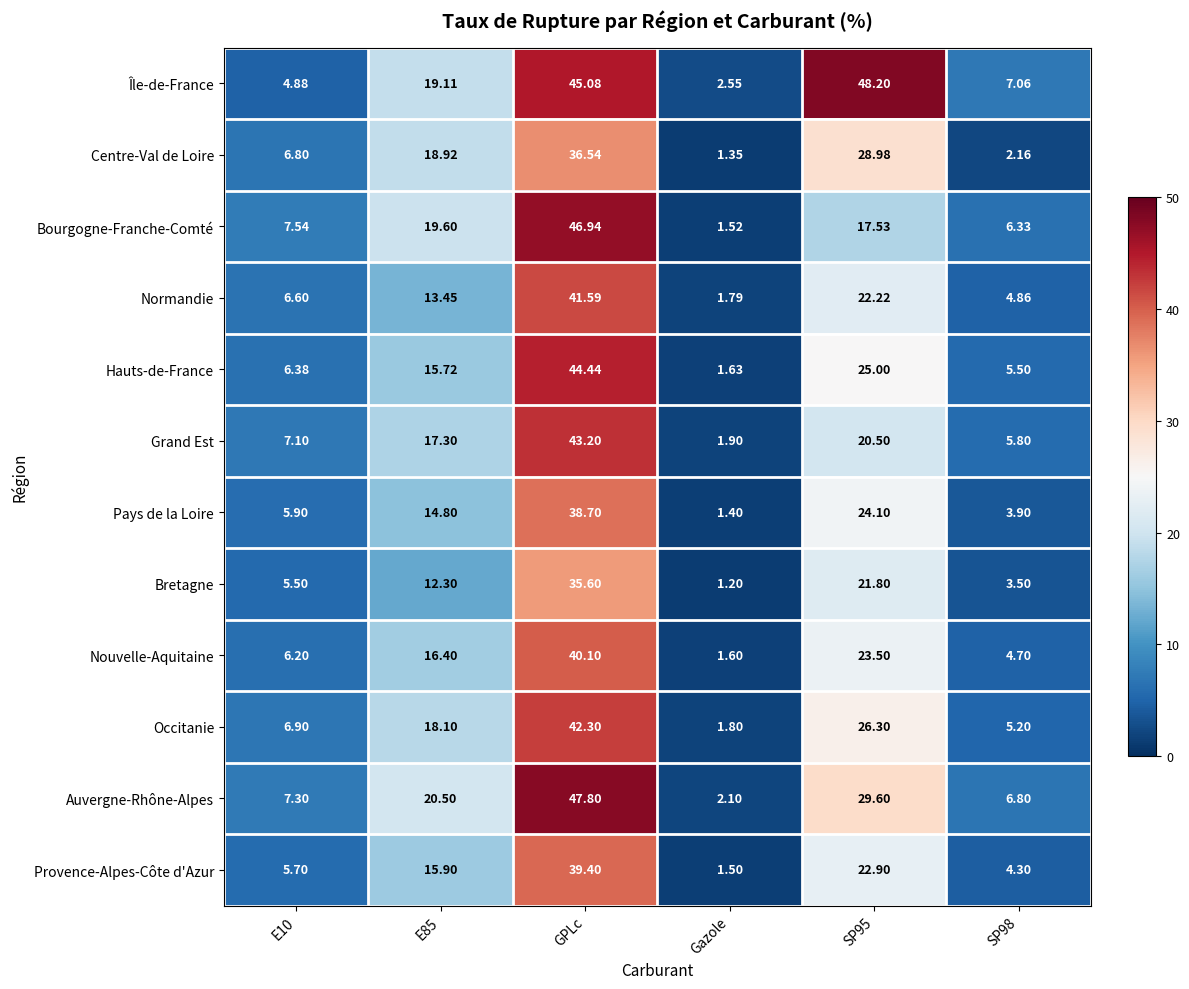

Count the number of categories in the chart.

6